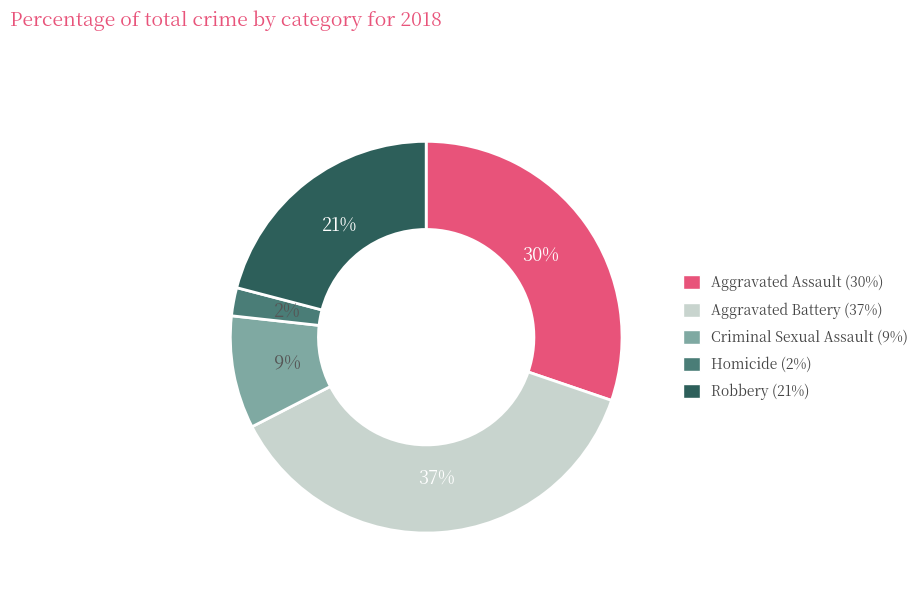

Is it true that Aggravated Battery is 52% of the pie?

False